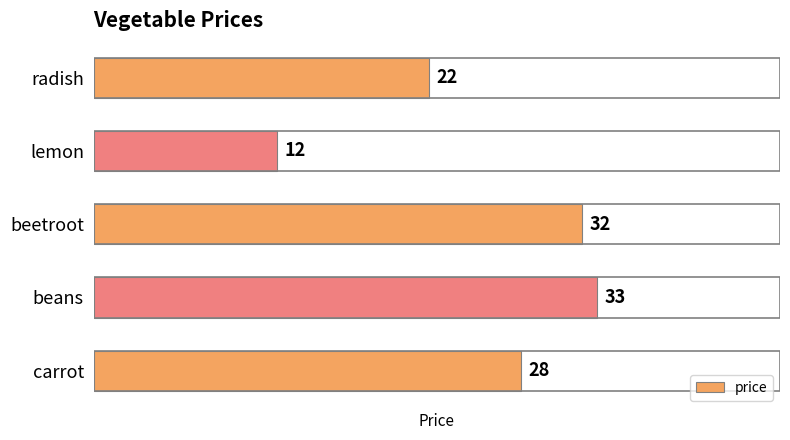

At which label is the value closest to 22?

radish